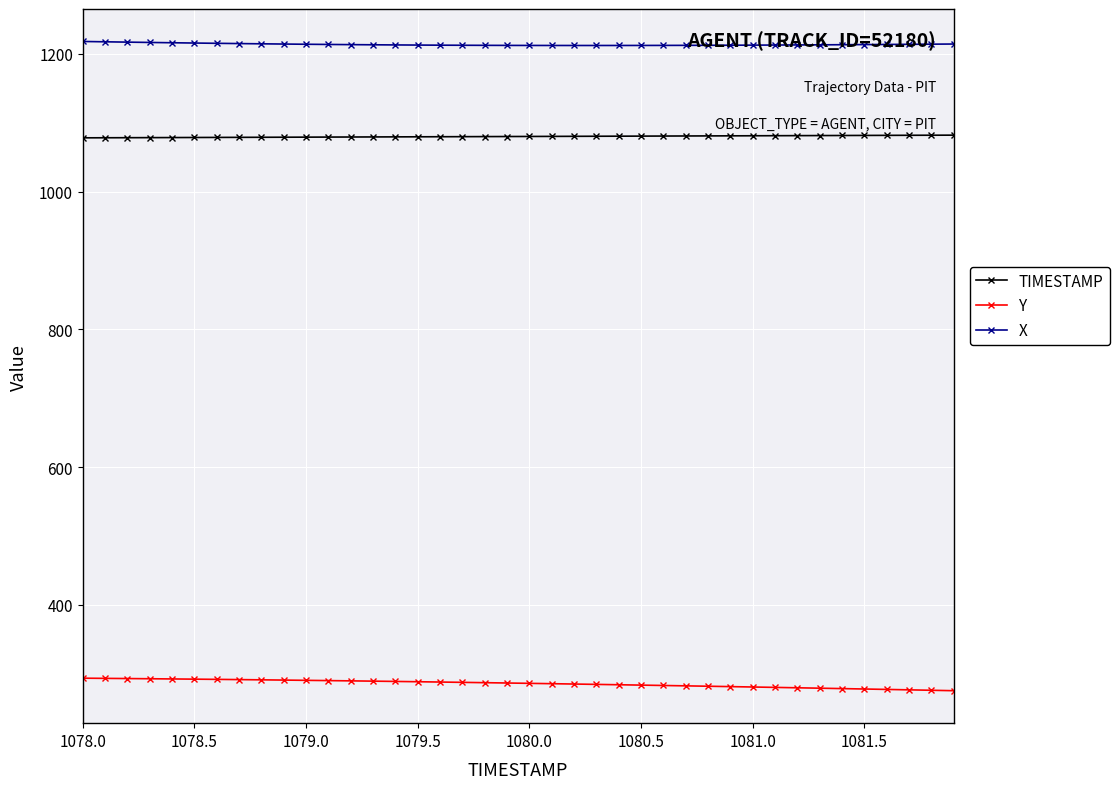

What is the maximum value for TIMESTAMP?

1081.9